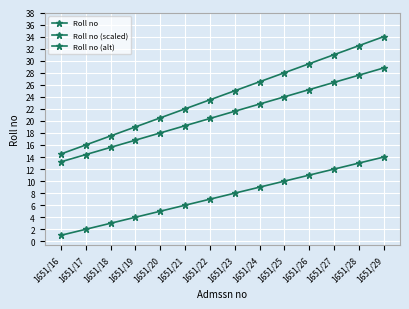

Reading left to right, list all the values displayed in this chart.

Roll no: 1.0	2.0	3.0	4.0	5.0	6.0	7.0	8.0	9.0	10.0	11.0	12.0	13.0	14.0
Roll no (scaled): 14.5	16.0	17.5	19.0	20.5	22.0	23.5	25.0	26.5	28.0	29.5	31.0	32.5	34.0
Roll no (alt): 13.2	14.4	15.6	16.8	18.0	19.2	20.4	21.6	22.8	24.0	25.2	26.4	27.6	28.8